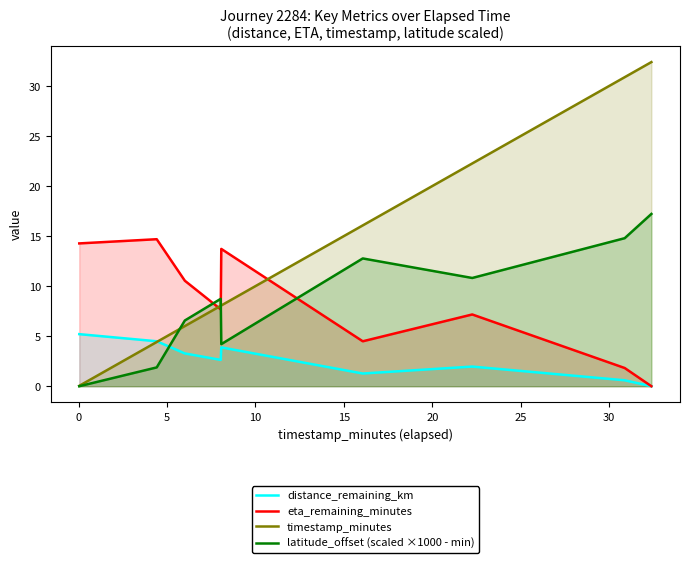

True or false: timestamp_minutes has more than 1 points higher than both neighbors.

False